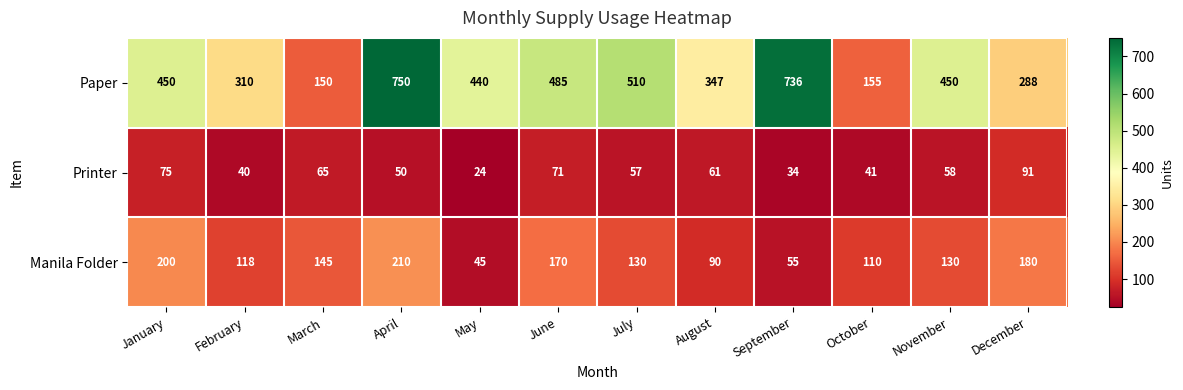

Which category has the lowest value across all series?

May